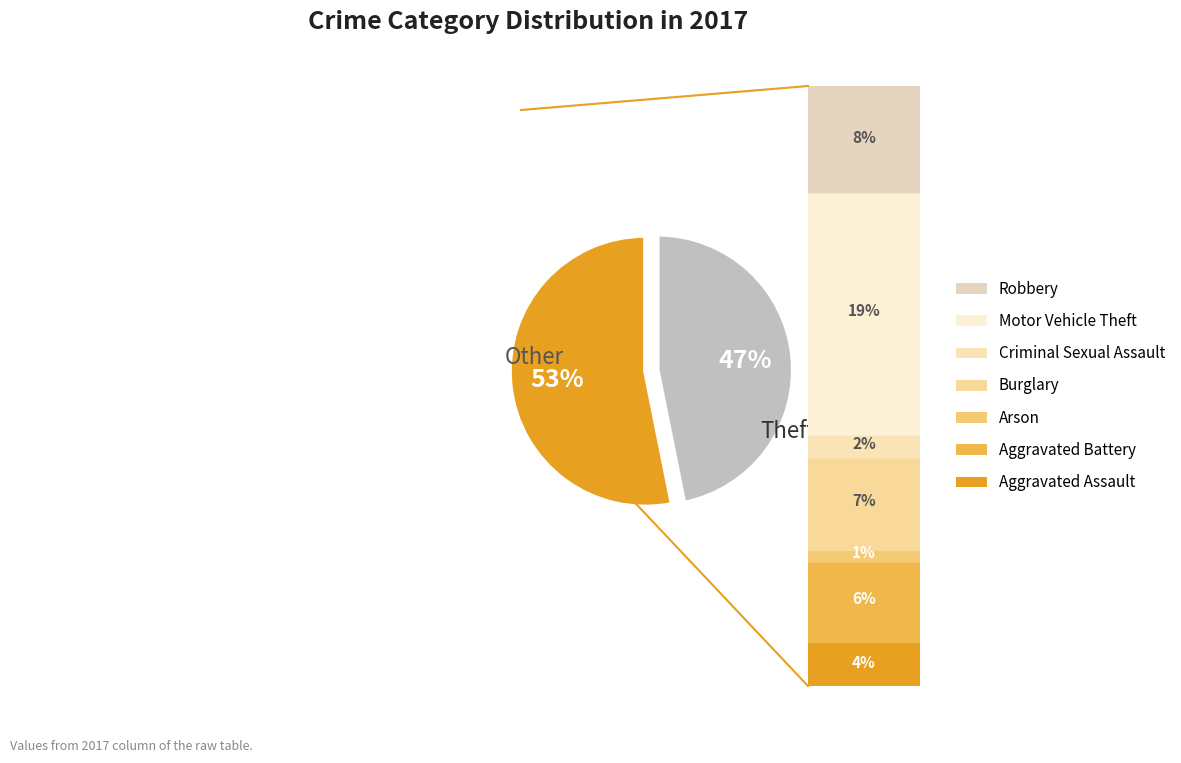

Count the number of slices in the pie.

2